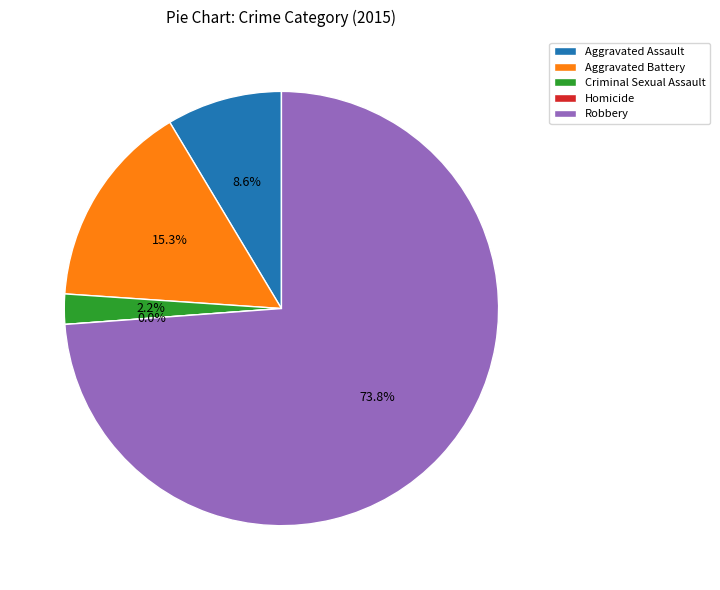

Count the number of slices in the pie.

5